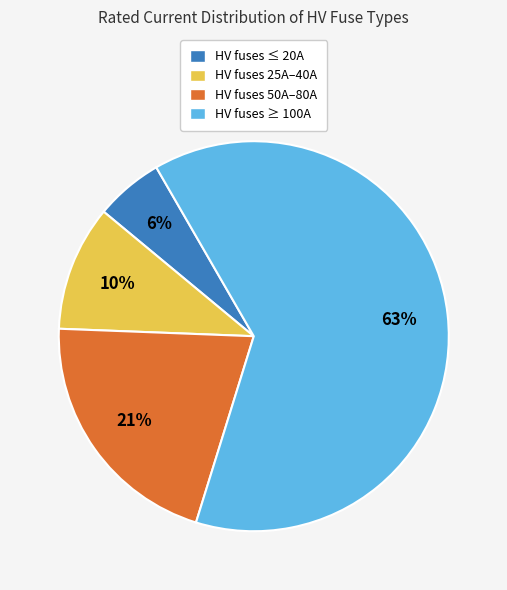

Count the number of slices in the pie.

4